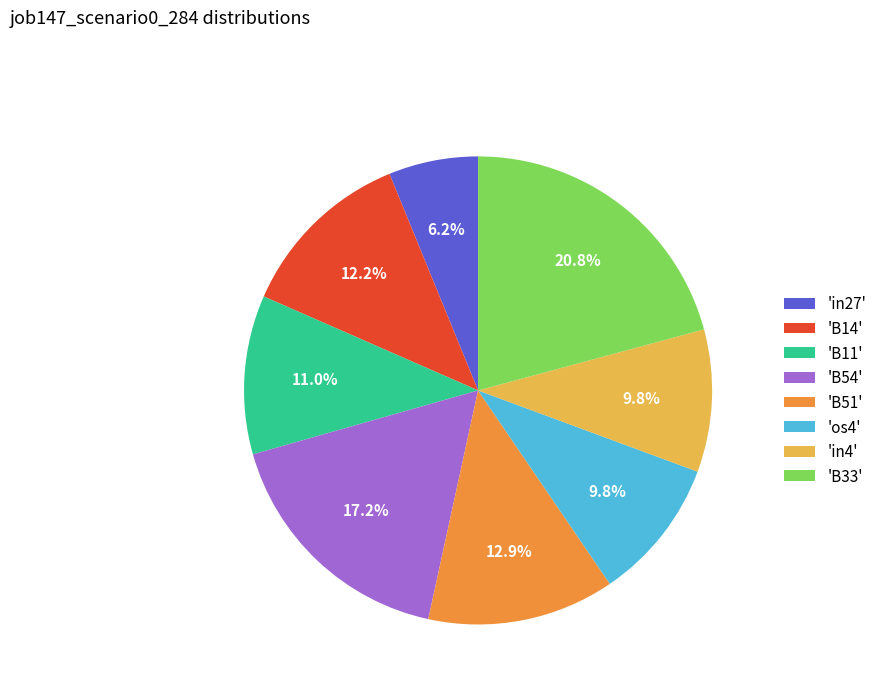

Count the number of slices in the pie.

8